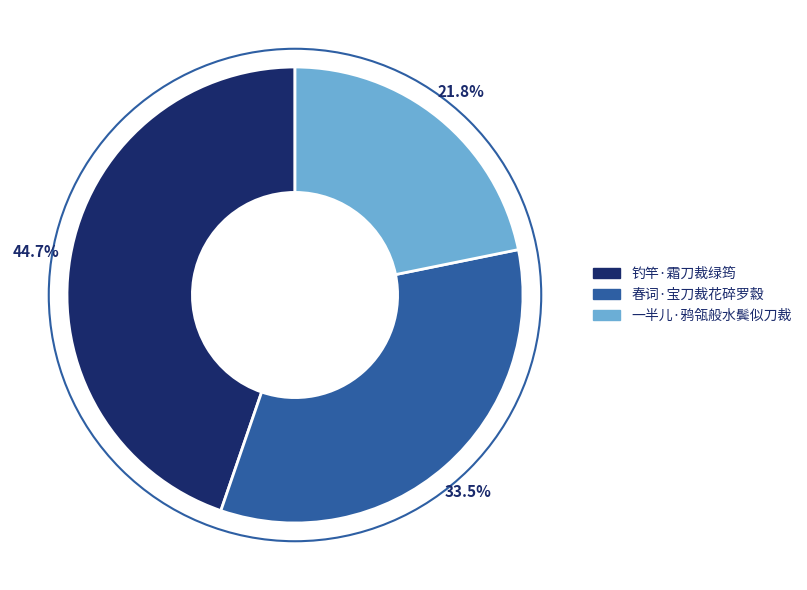

True or false: 钓竿·霜刀裁绿筠 accounts for 34% of the total.

False